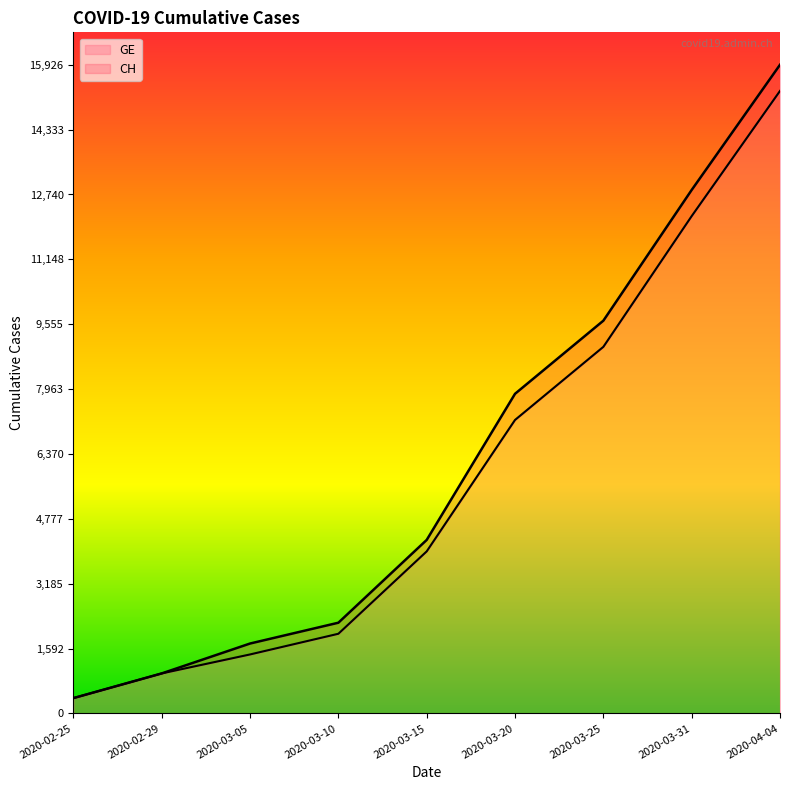

True or false: CH and GE cross at least once.

False